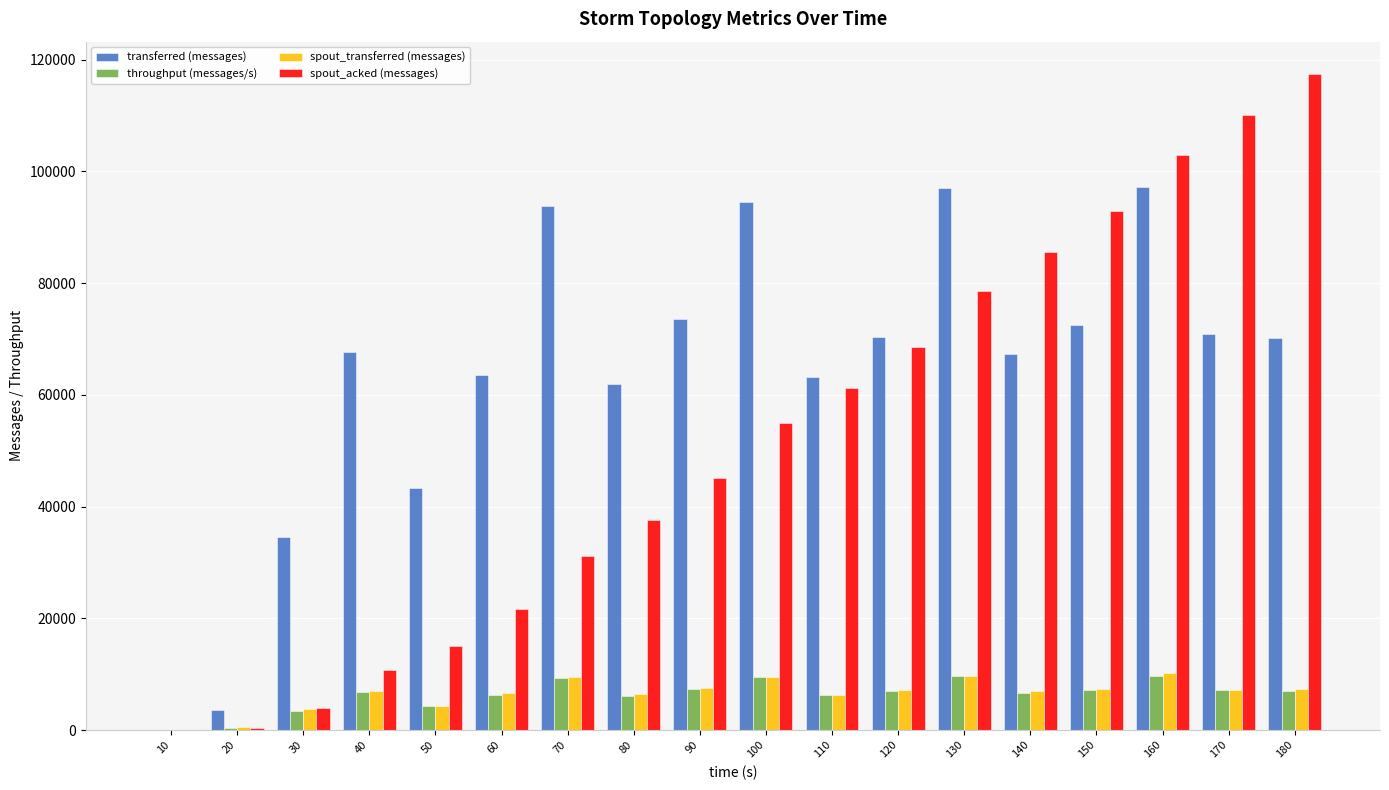

Between 20 and 120, which series saw the biggest shift?

spout_acked (messages)